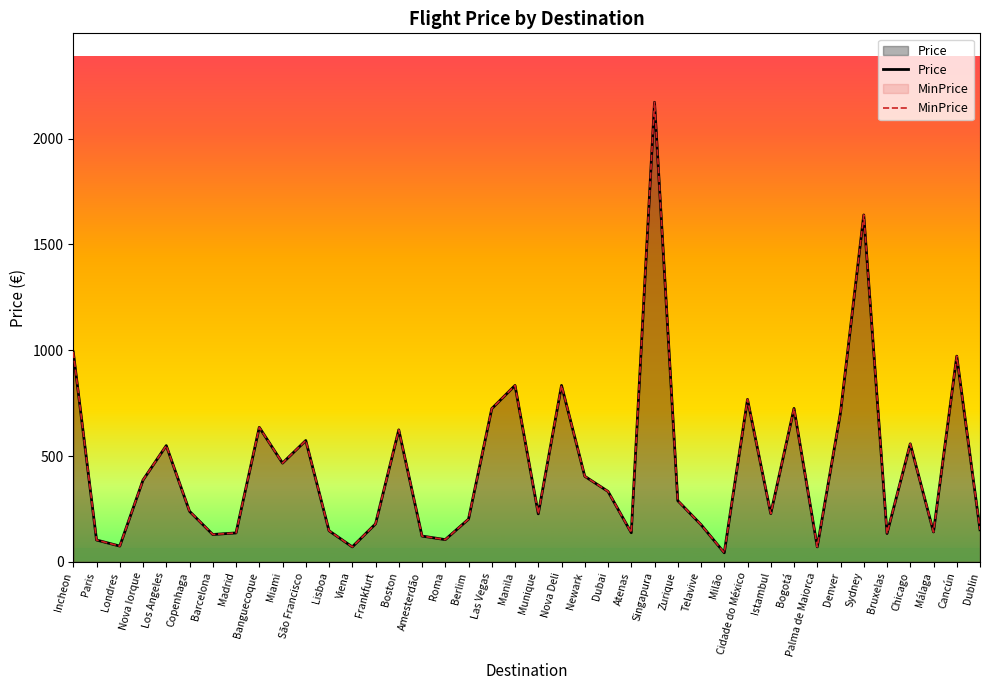

What is the label of the 18th point from the right?

Newark